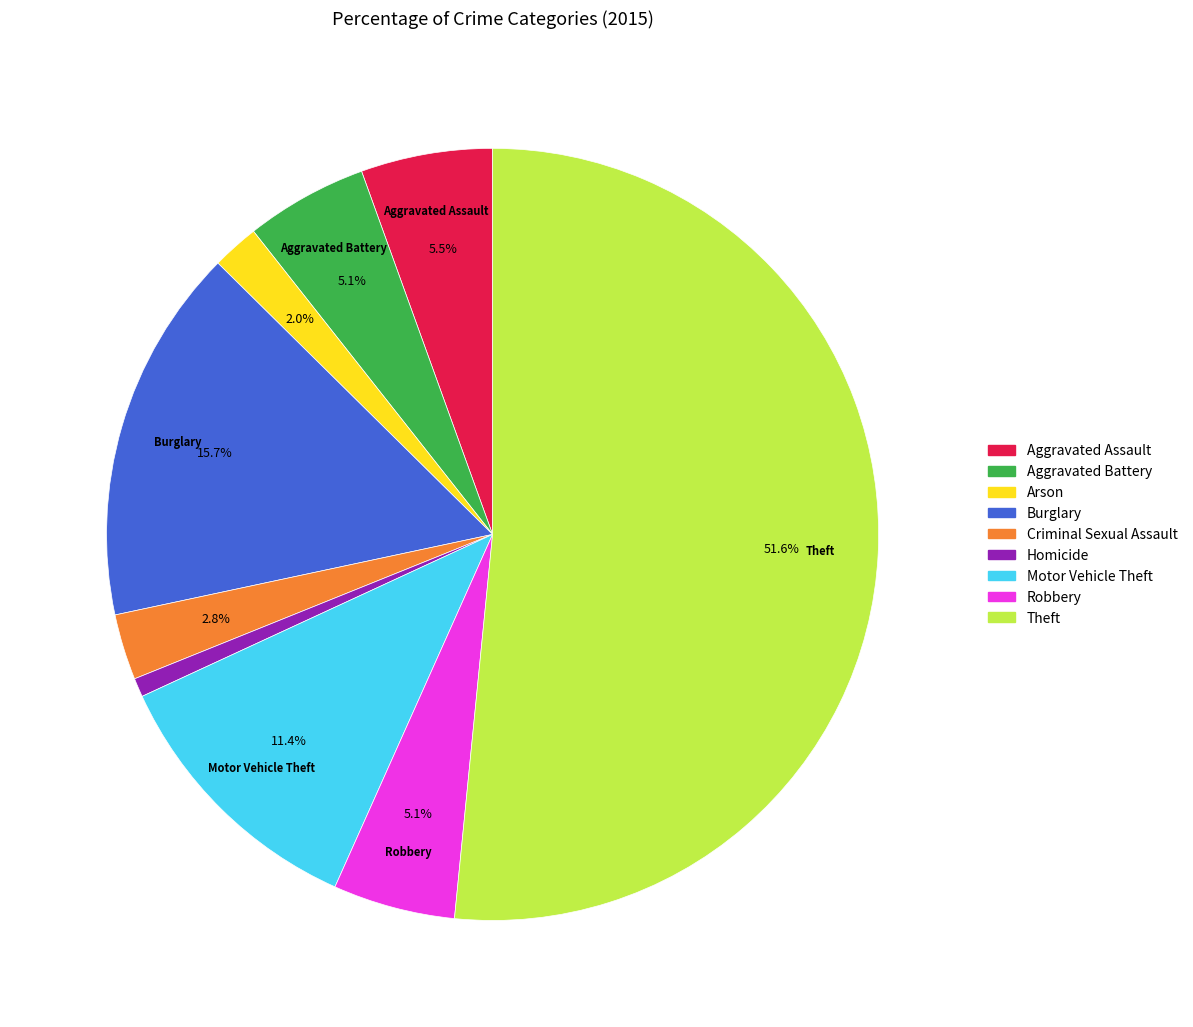

Does Theft account for over 50% of the chart?

Yes